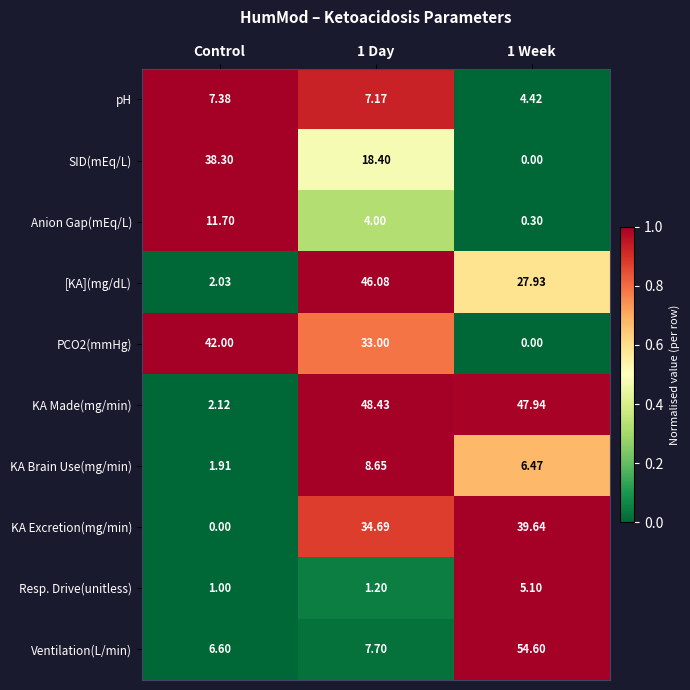

Which series has the largest range (max minus min)?

Ventilation(L/min)